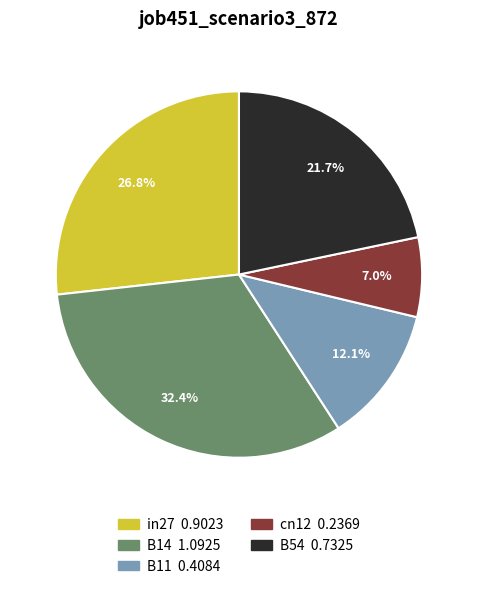

True or false: B14 accounts for 32% of the total.

True